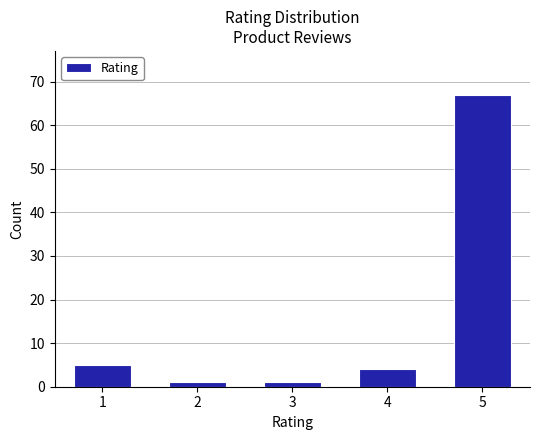

Reading left to right, transcribe all the data shown in this chart.

1=5	2=1	3=1	4=4	5=67